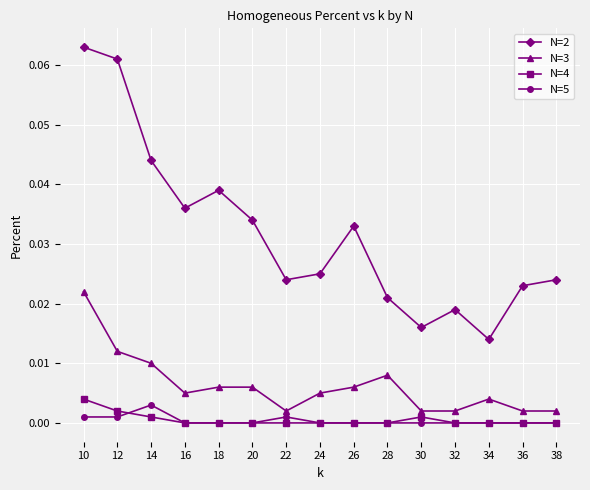

The N=2 series shows 0.1 at 20. True or false?

False